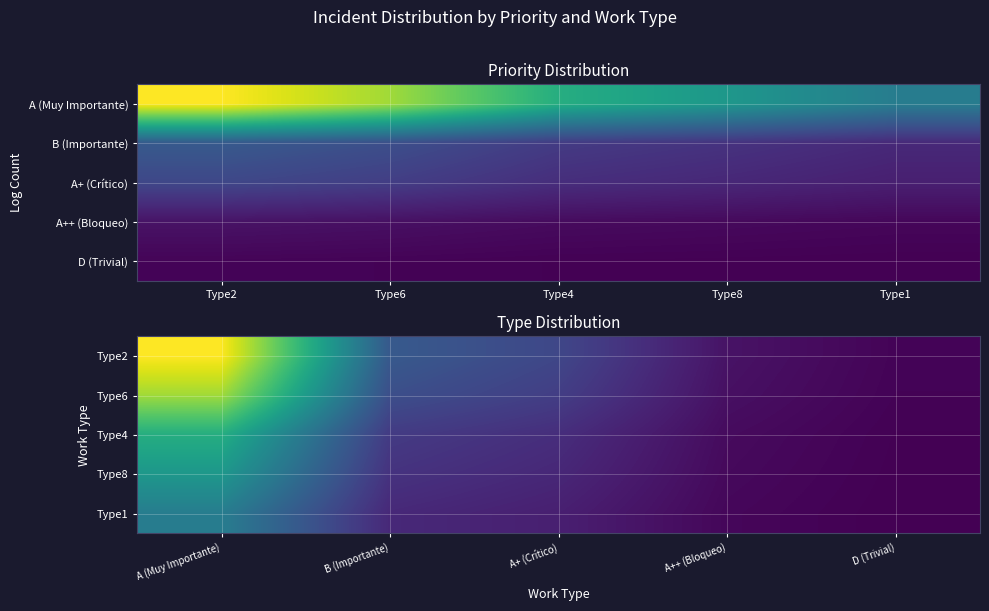

At which category is the sum across all series the highest?

A (Muy Importante)